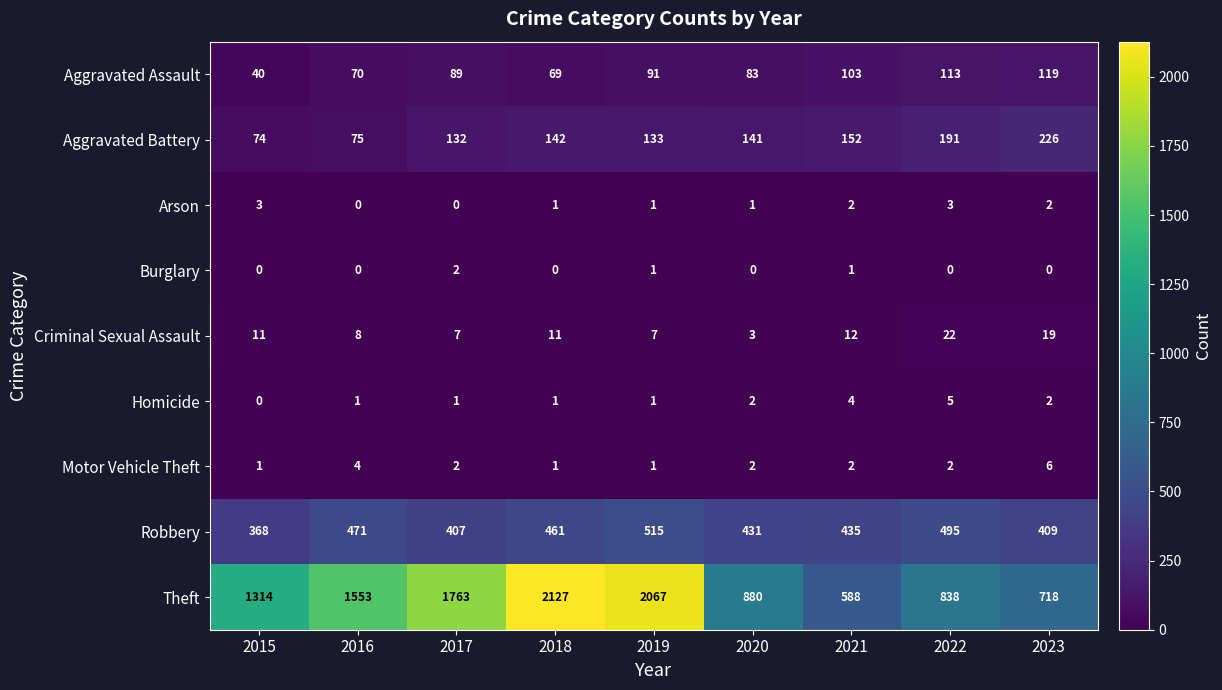

What is the sum of all Robbery values?

3992